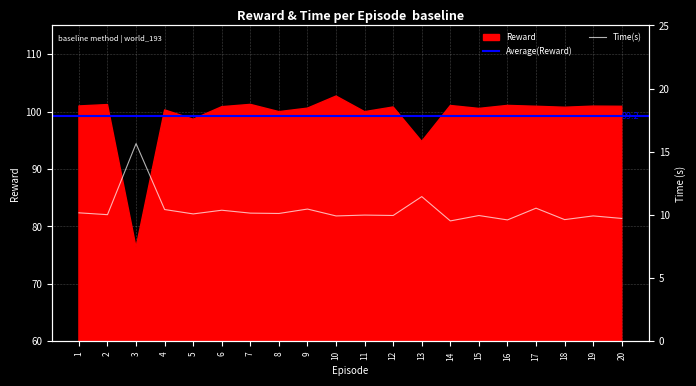

The Reward series shows 165.7 at 4. True or false?

False